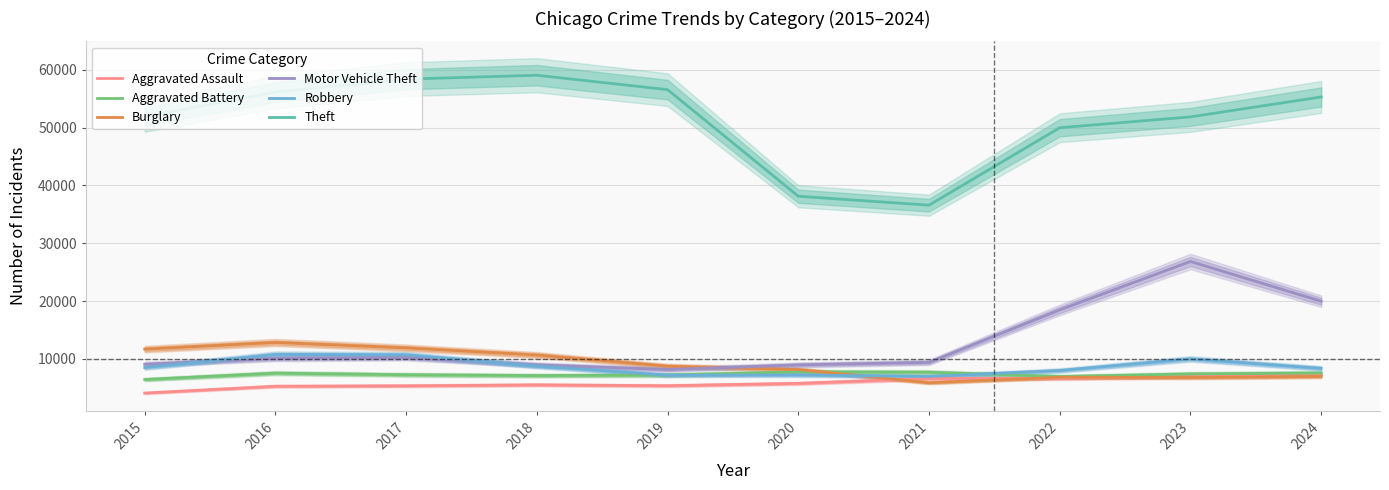

What is the lowest value of the Burglary series?

5875